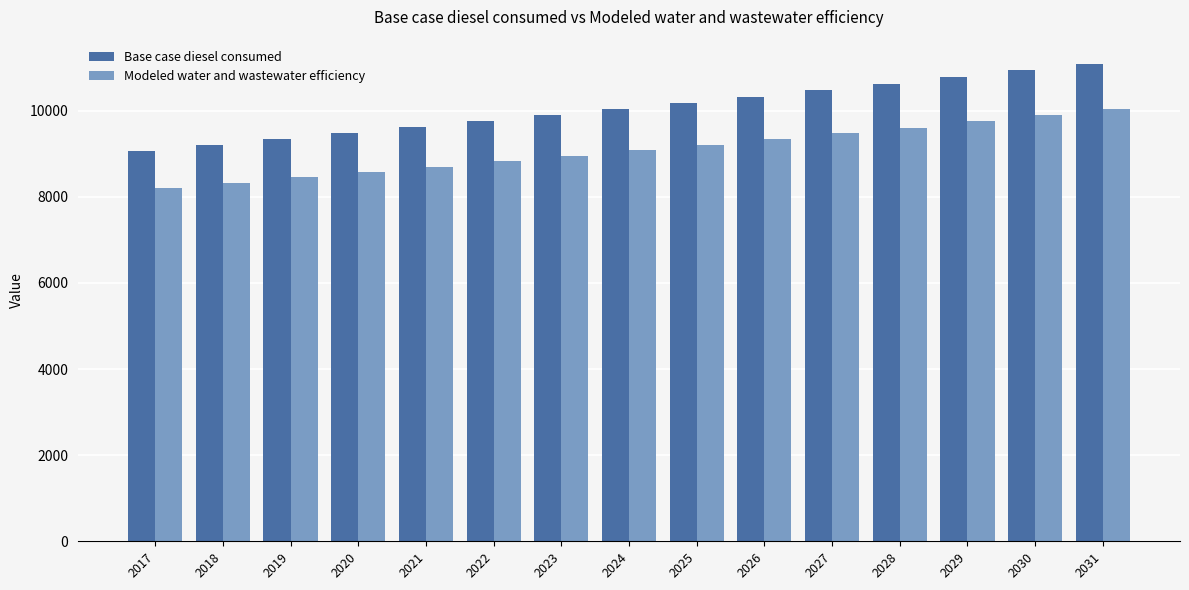

How many data points does each series have?

15